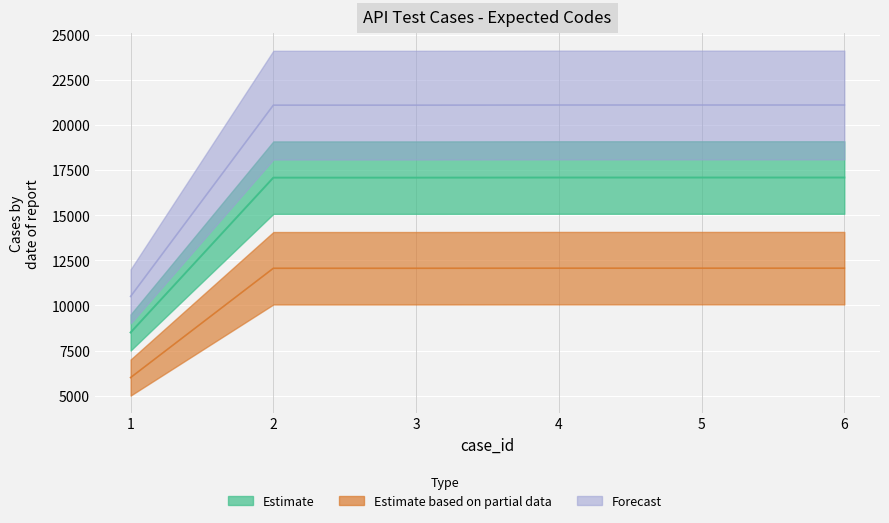

How many values are below 21116?

3